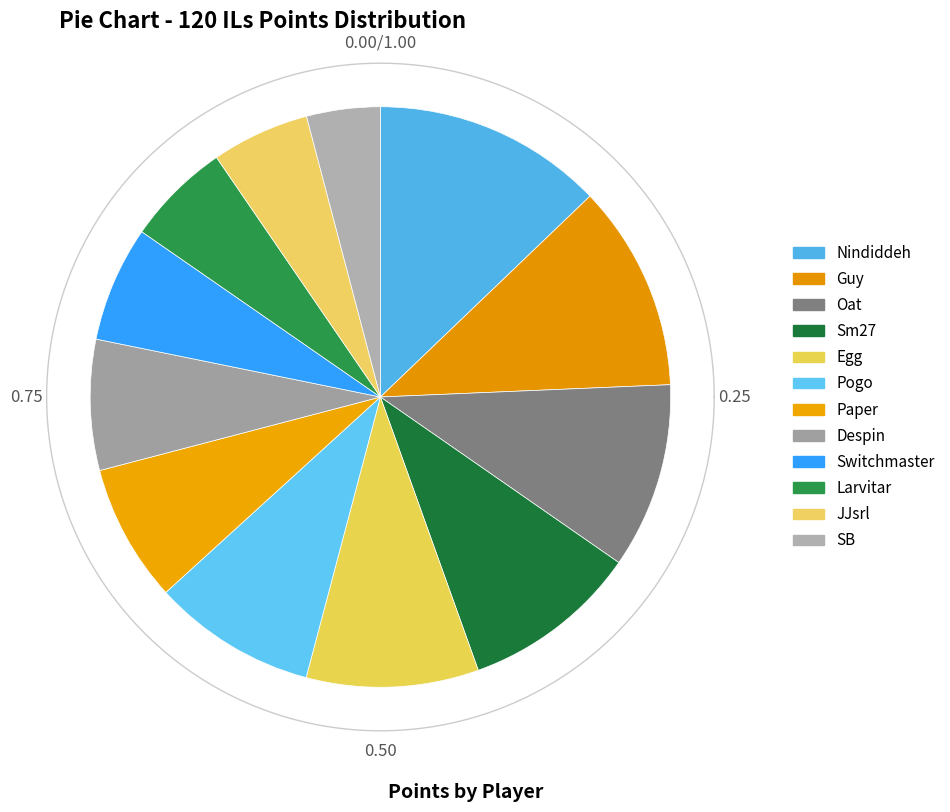

True or false: Switchmaster accounts for 6% of the total.

True